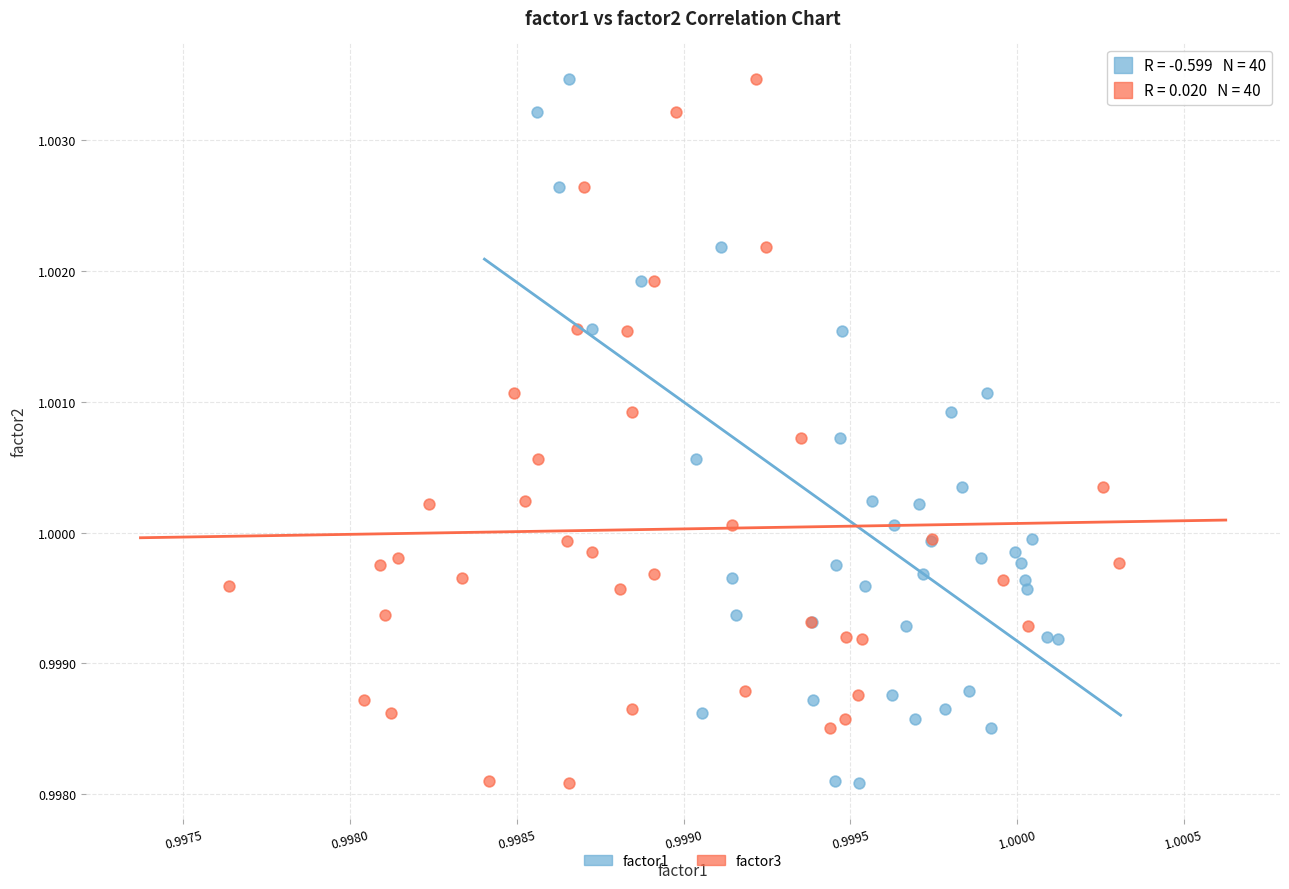

What are all the series names shown in the legend?

factor1, factor3